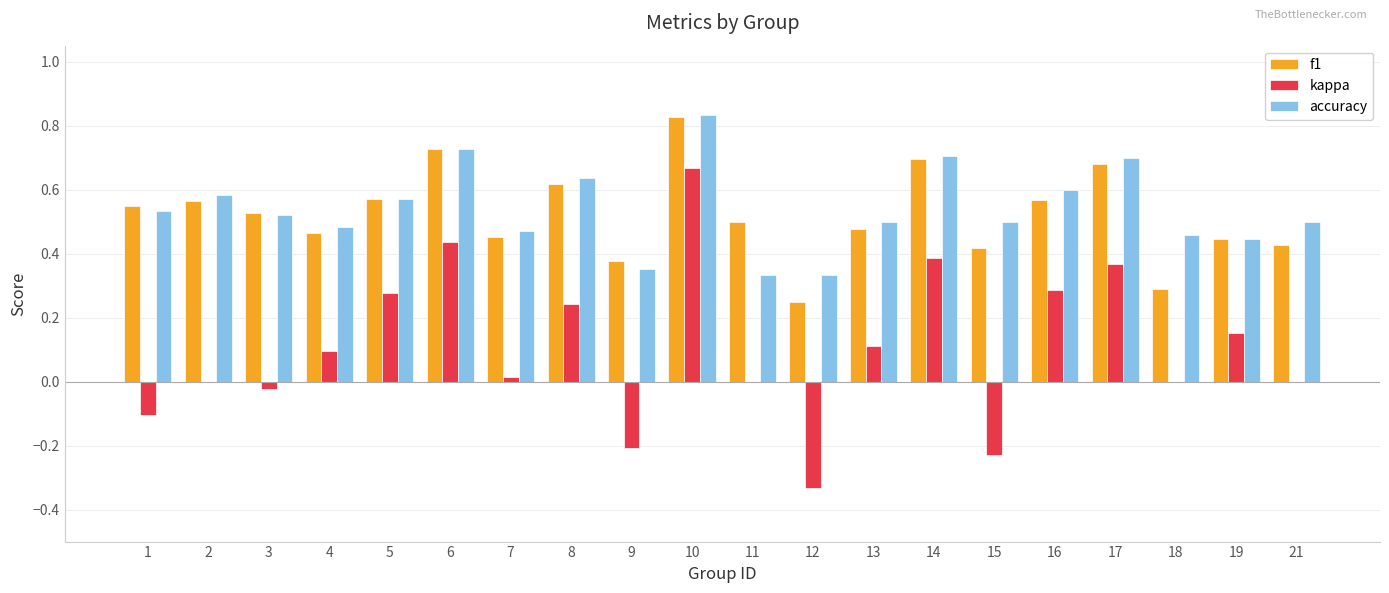

The value of f1 at 14 is 0.7. True or false?

True